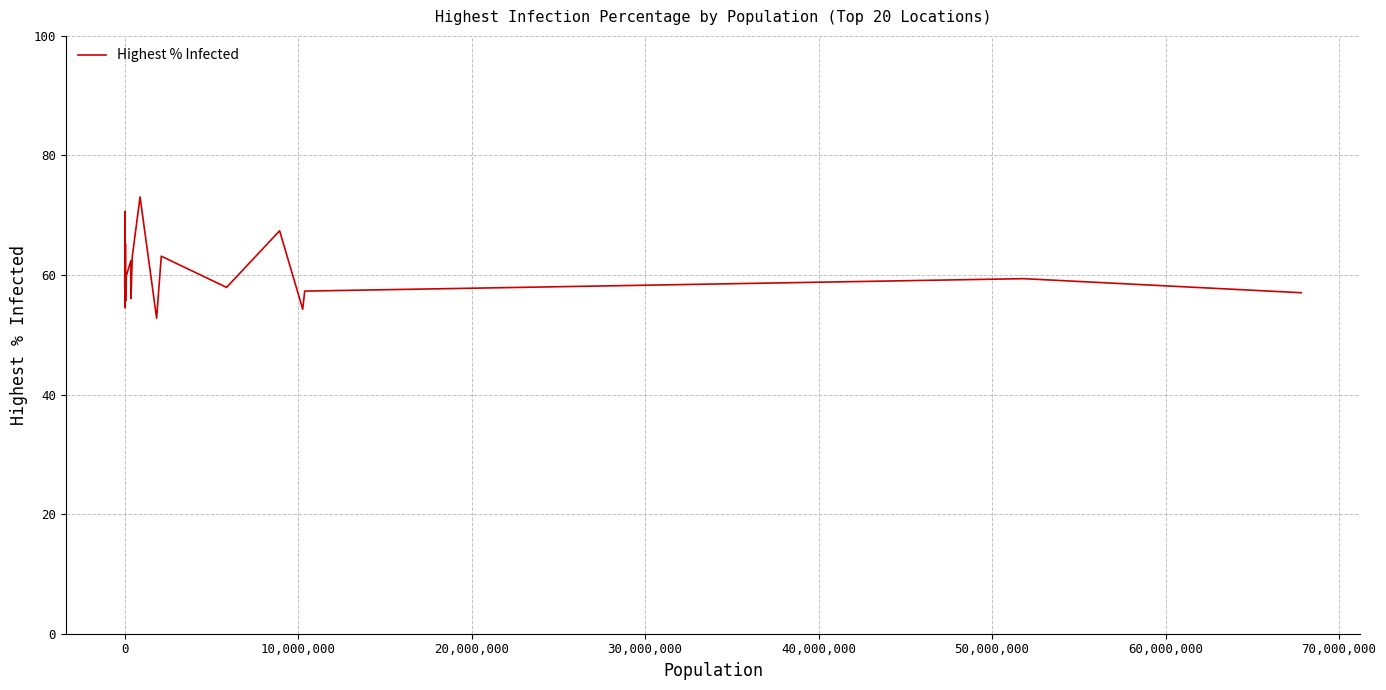

True or false: there are more than 2 points higher than both neighbors.

True